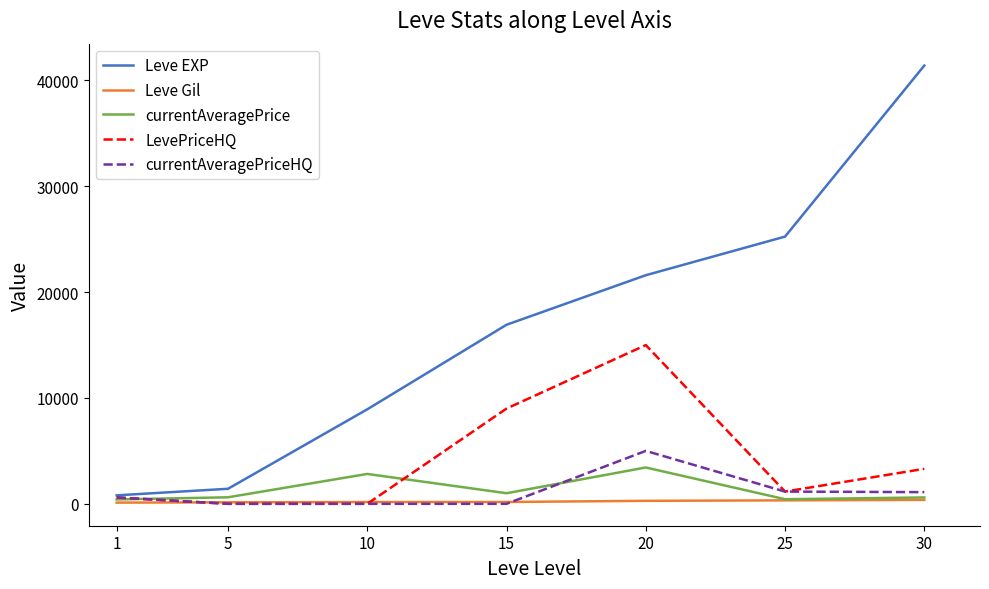

Read the LevePriceHQ value at 20.

15000